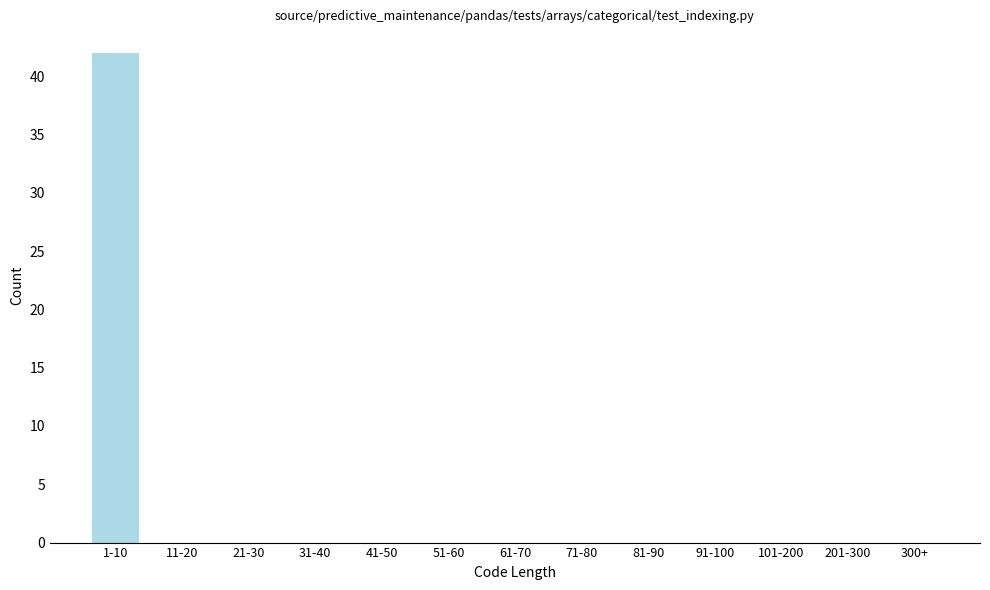

Reading right to left, list all the values displayed in this chart.

300+=0	201-300=0	101-200=0	91-100=0	81-90=0	71-80=0	61-70=0	51-60=0	41-50=0	31-40=0	21-30=0	11-20=0	1-10=42